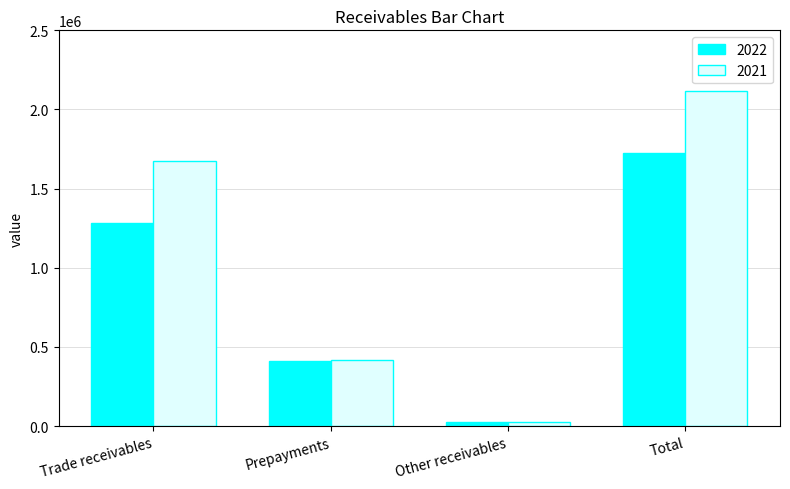

At how many categories does at least one series exceed 1685744?

1